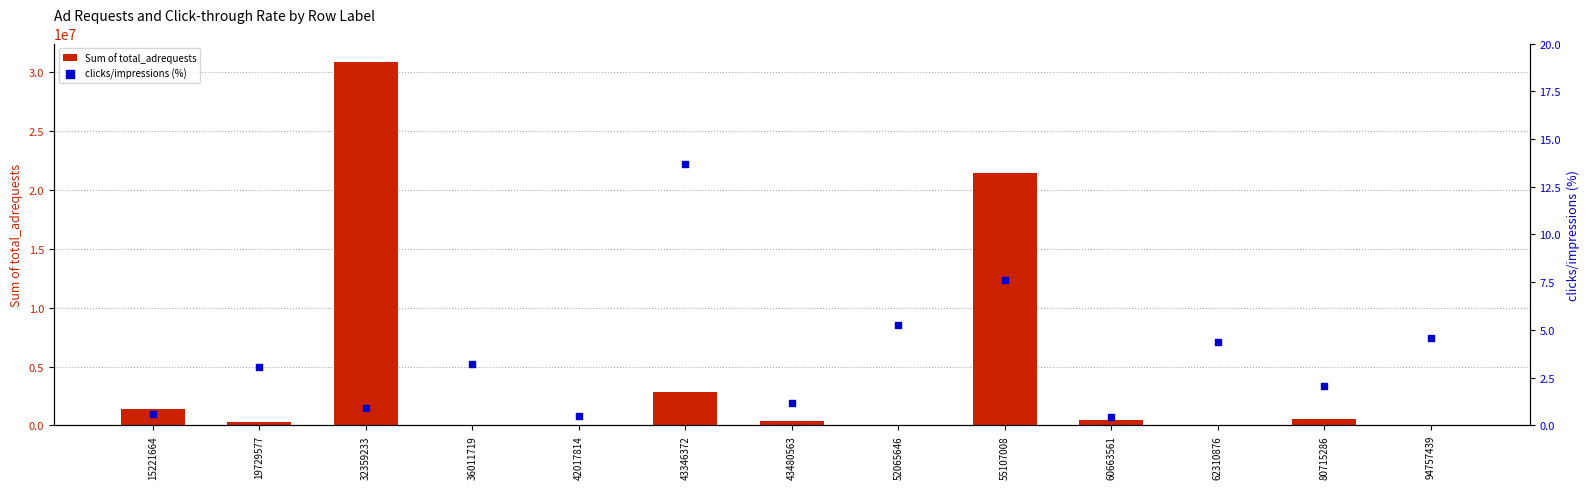

Which series has the largest total across all categories?

Sum of total_adrequests